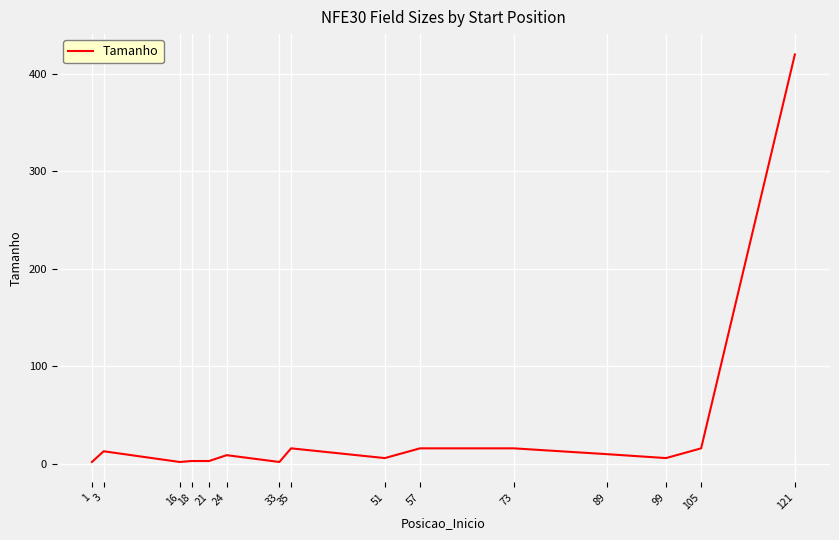

What is the difference between the maximum and minimum values?

418